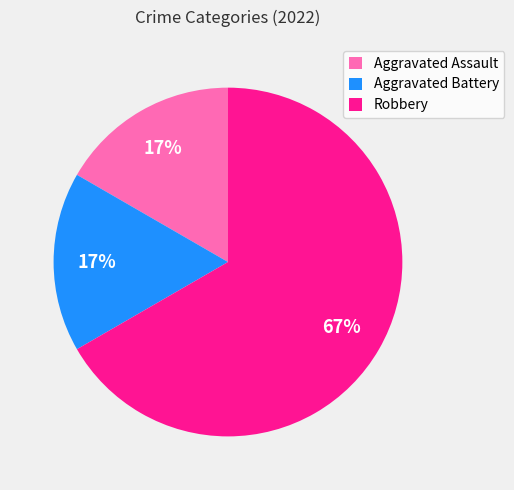

To the nearest percent, what percentage of the pie is Aggravated Assault?

17%